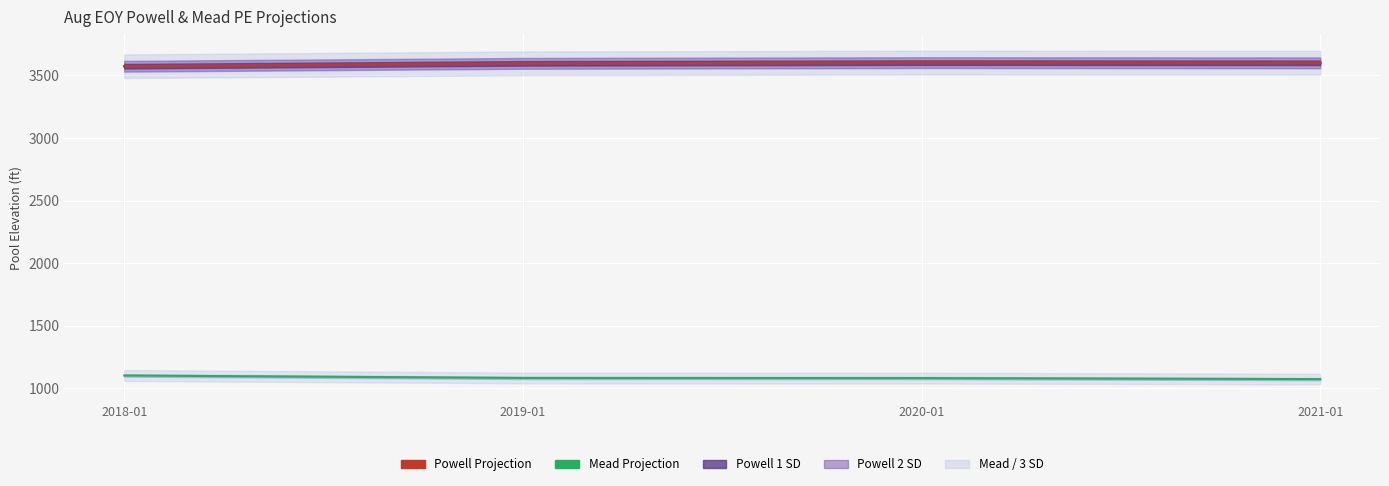

Which has a higher value, 2020-01 or 2021-01?

2020-01